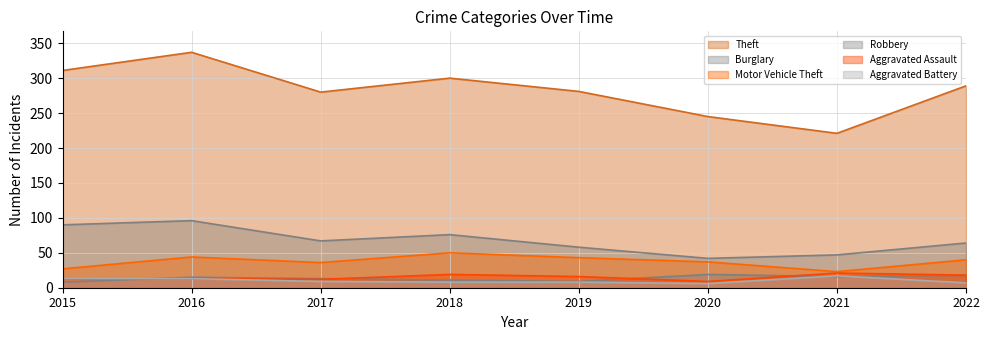

Reading left to right, what are all the values shown in this chart?

Theft: 2015=311	2016=337	2017=280	2018=300	2019=281	2020=245	2021=221	2022=289
Burglary: 2015=90	2016=96	2017=67	2018=76	2019=58	2020=42	2021=47	2022=64
Motor Vehicle Theft: 2015=27	2016=44	2017=36	2018=50	2019=43	2020=37	2021=23	2022=40
Robbery: 2015=8	2016=15	2017=13	2018=11	2019=9	2020=19	2021=16	2022=18
Aggravated Assault: 2015=12	2016=13	2017=12	2018=19	2019=16	2020=9	2021=21	2022=18
Aggravated Battery: 2015=13	2016=13	2017=9	2018=8	2019=8	2020=6	2021=17	2022=7